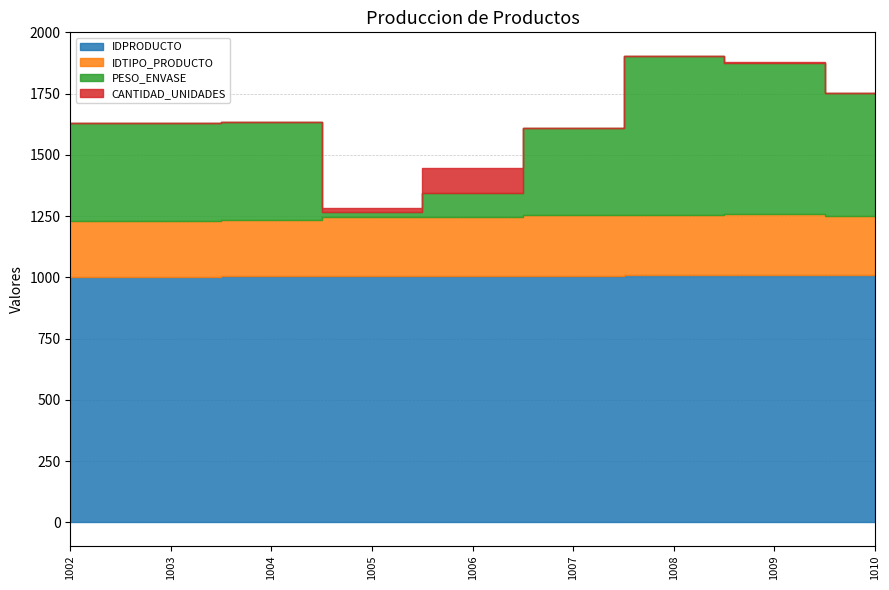

What is the sum of all IDTIPO_PRODUCTO values?

2148